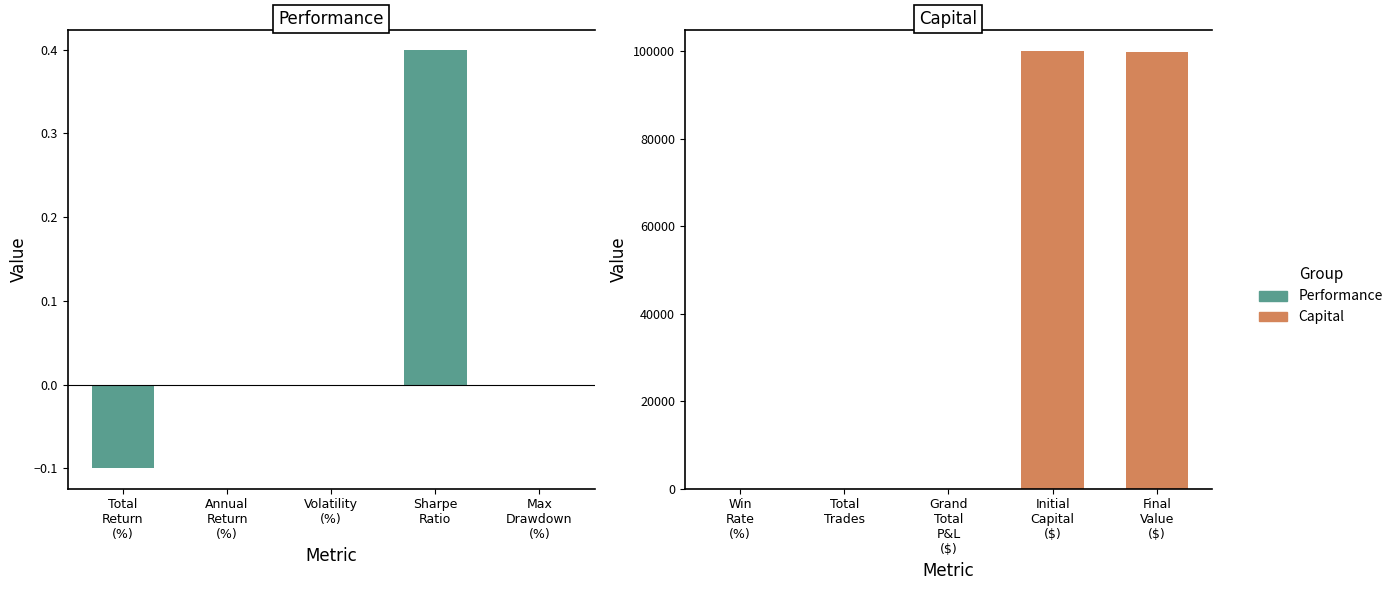

What is the difference between the maximum and minimum values in the Performance series?

0.5